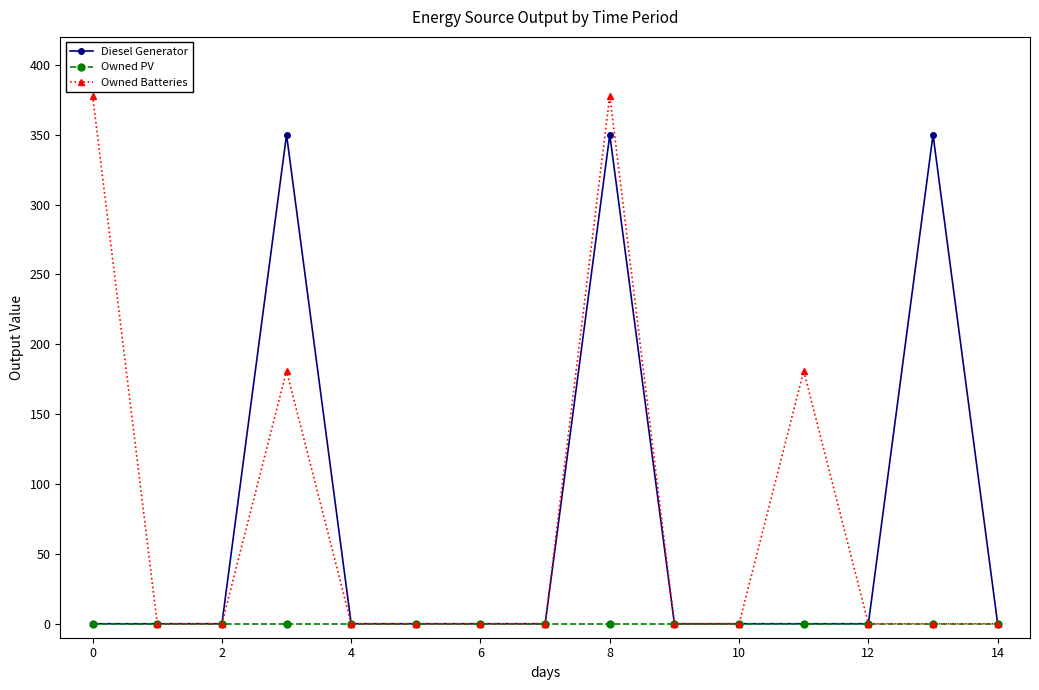

Is this an area chart (filled region under the line)?

No